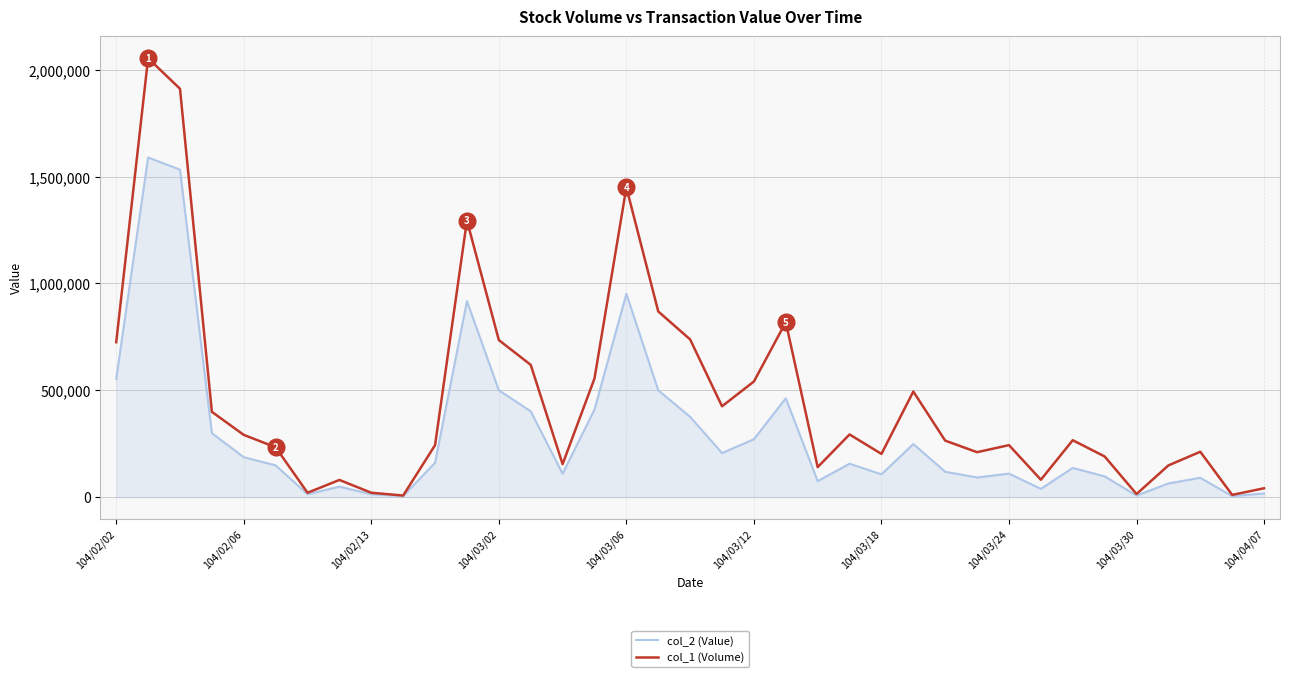

What is the sum of all col_2 (Value) values?

11010270